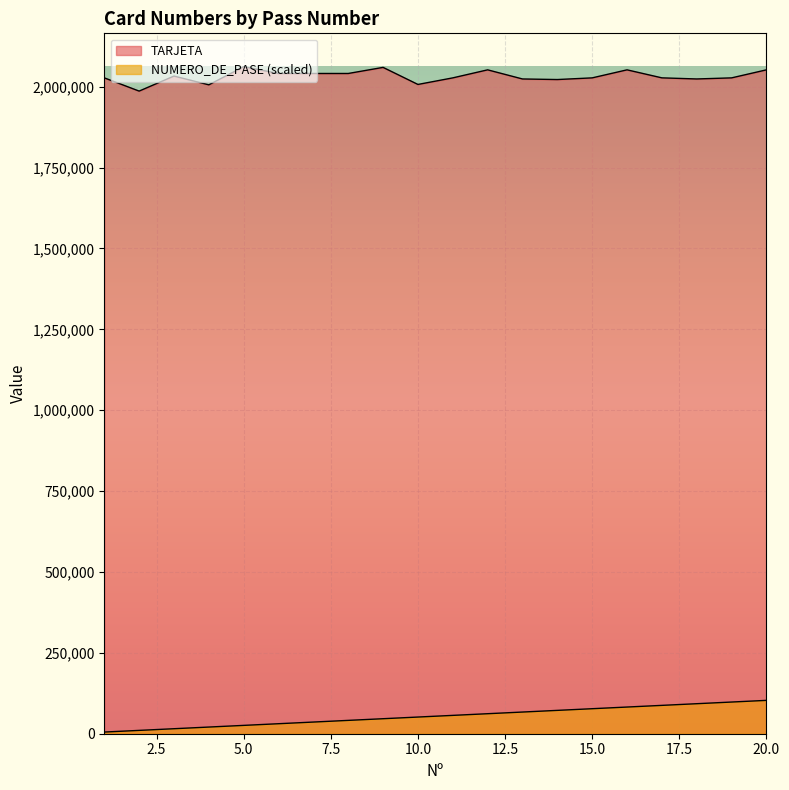

What are all the series names shown in the legend?

TARJETA, NUMERO_DE_PASE